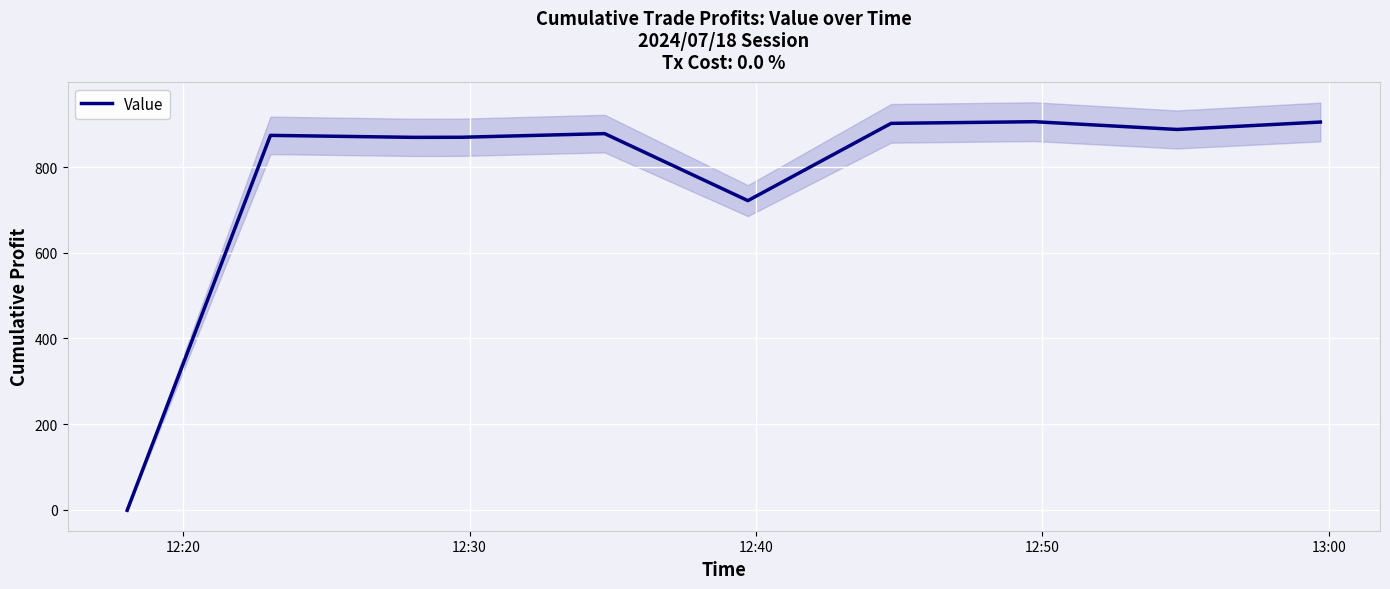

What is the maximum value for Value?

906.0